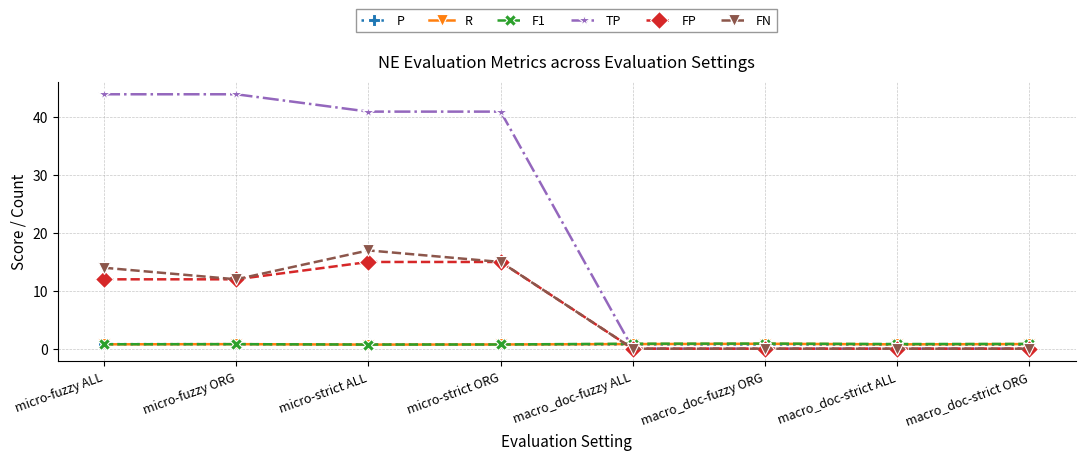

At how many categories does at least one series exceed 20?

4